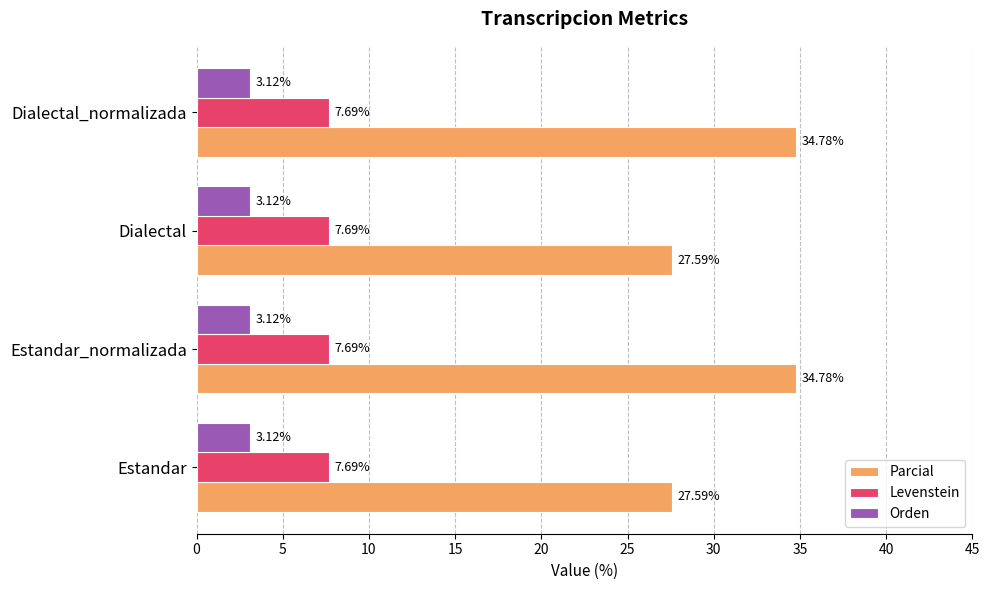

Which series has the widest spread of values?

Parcial